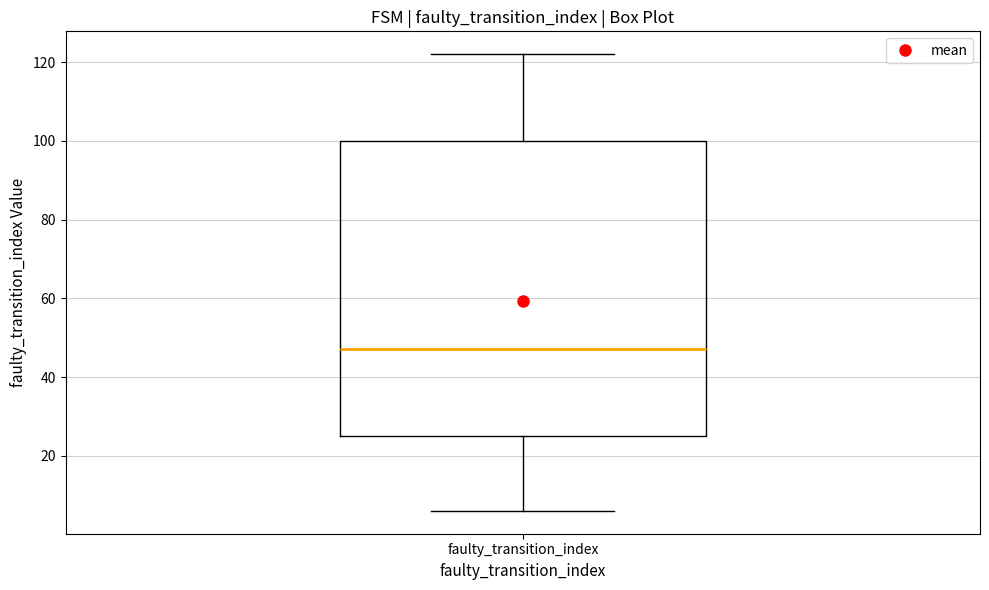

Read this box plot against the y-axis: the position of the median line, the range covered by the box, and the ends of both whiskers. The values are not printed on the chart, so give them approximately, as read against the axis.

median 48, box 26 to 100, whiskers 6 to 122